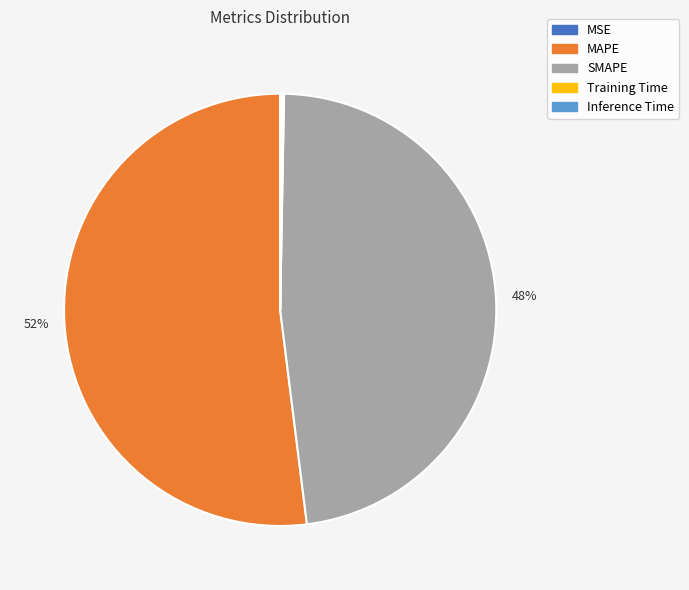

To the nearest percent, what portion does MAPE represent?

52%